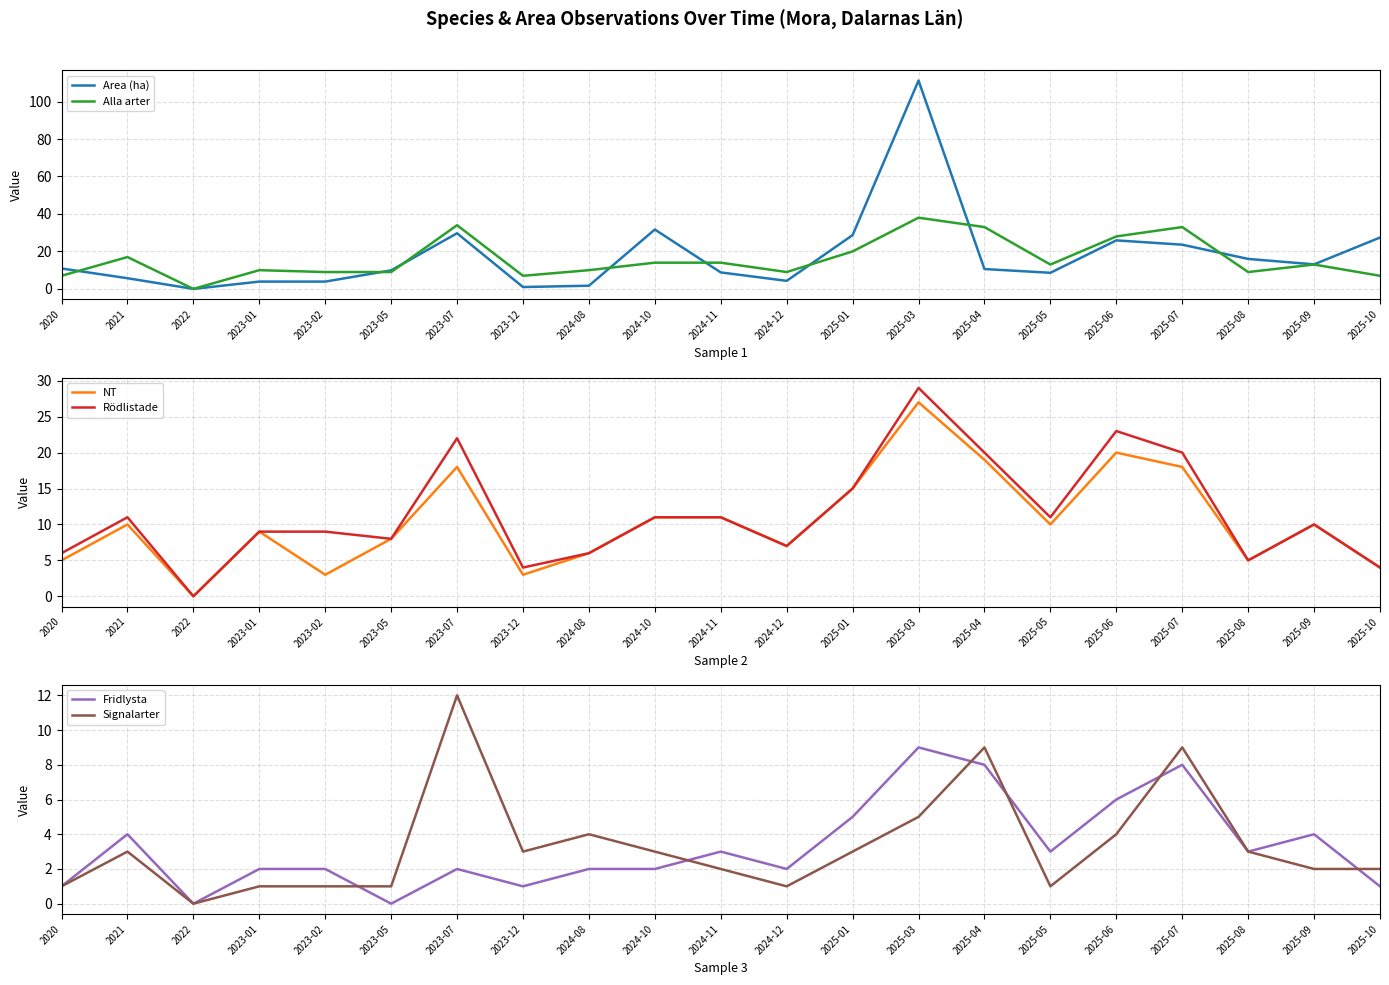

Reading left to right, list all the values displayed in this chart.

Area (ha): 10.9	5.7	0.0	3.9	3.9	9.9	29.7	1.0	1.7	31.7	8.8	4.3	28.7	111.2	10.6	8.6	25.9	23.6	16.0	13.1	27.4
Alla arter: 7.0	17.0	0.0	10.0	9.0	9.0	34.0	7.0	10.0	14.0	14.0	9.0	20.0	38.0	33.0	13.0	28.0	33.0	9.0	13.0	7.0
NT: 5.0	10.0	0.0	9.0	3.0	8.0	18.0	3.0	6.0	11.0	11.0	7.0	15.0	27.0	19.0	10.0	20.0	18.0	5.0	10.0	4.0
Rödlistade: 6.0	11.0	0.0	9.0	9.0	8.0	22.0	4.0	6.0	11.0	11.0	7.0	15.0	29.0	20.0	11.0	23.0	20.0	5.0	10.0	4.0
Fridlysta: 1.0	4.0	0.0	2.0	2.0	0.0	2.0	1.0	2.0	2.0	3.0	2.0	5.0	9.0	8.0	3.0	6.0	8.0	3.0	4.0	1.0
Signalarter: 1.0	3.0	0.0	1.0	1.0	1.0	12.0	3.0	4.0	3.0	2.0	1.0	3.0	5.0	9.0	1.0	4.0	9.0	3.0	2.0	2.0